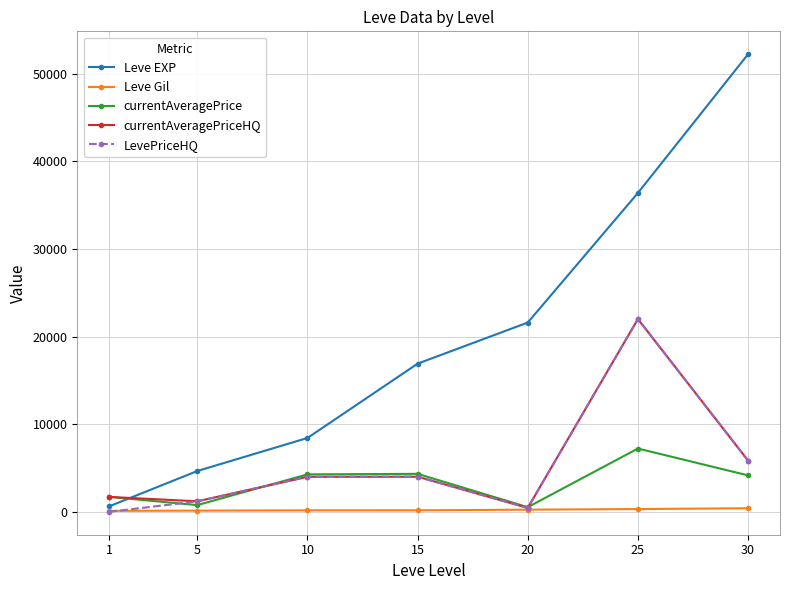

True or false: currentAveragePrice and Leve EXP cross at least once.

True